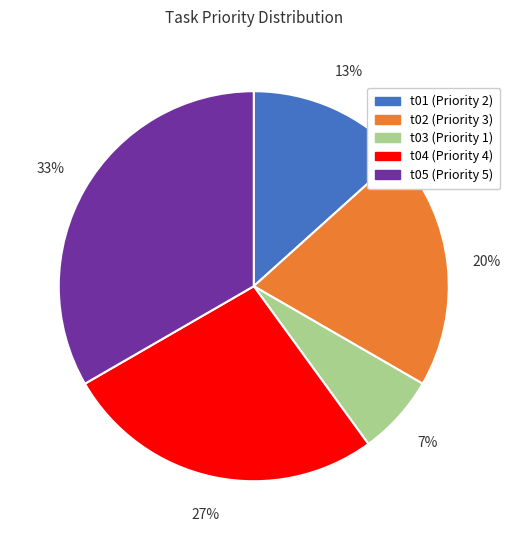

How many slices are in this pie chart?

5